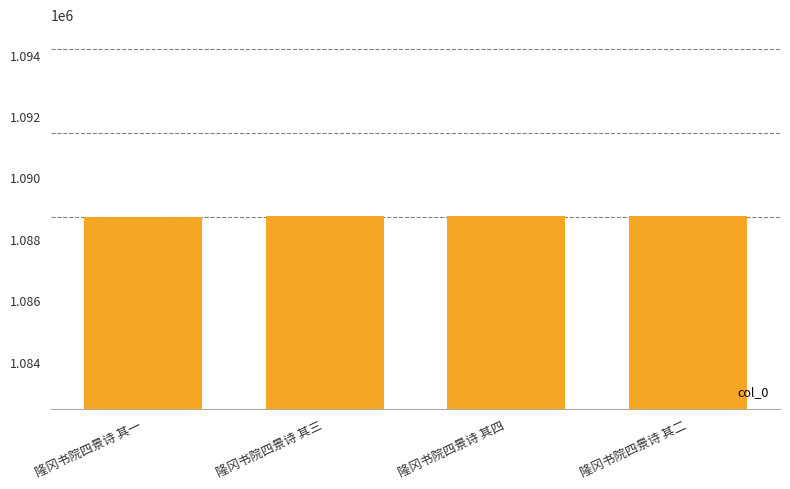

What is the label of the 2nd bar from the left?

隆冈书院四景诗 其三